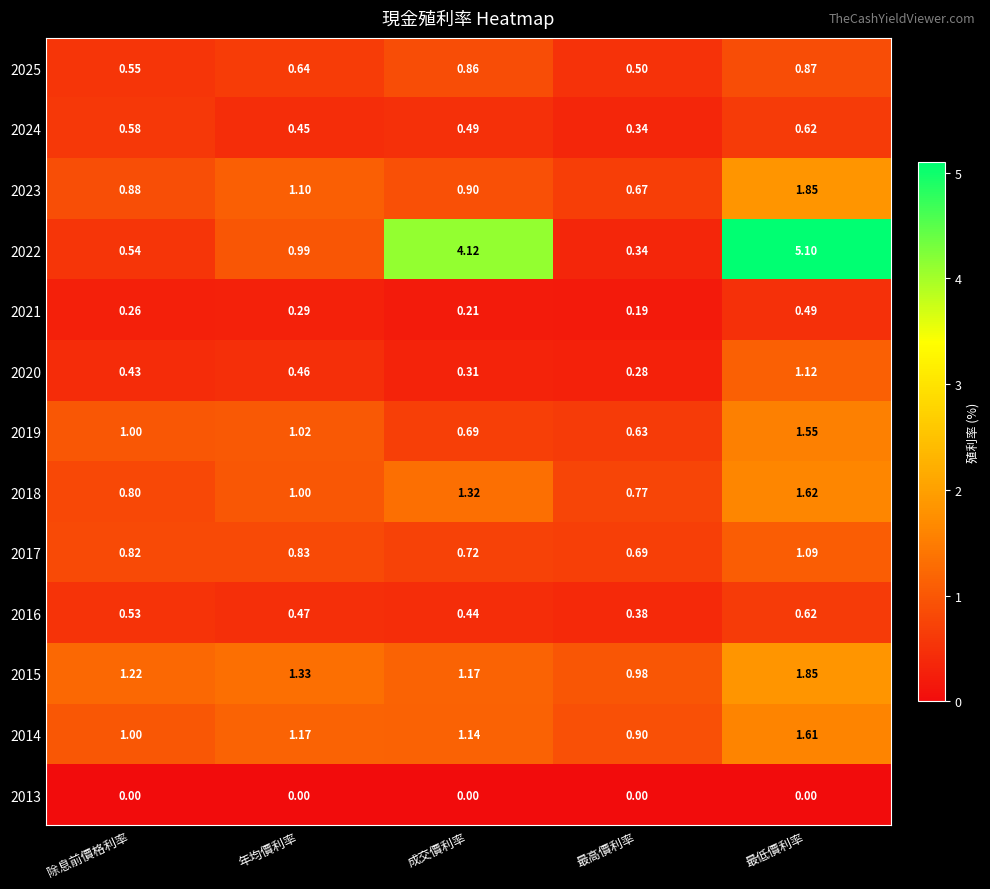

At which category is the sum across all series the highest?

最低價利率